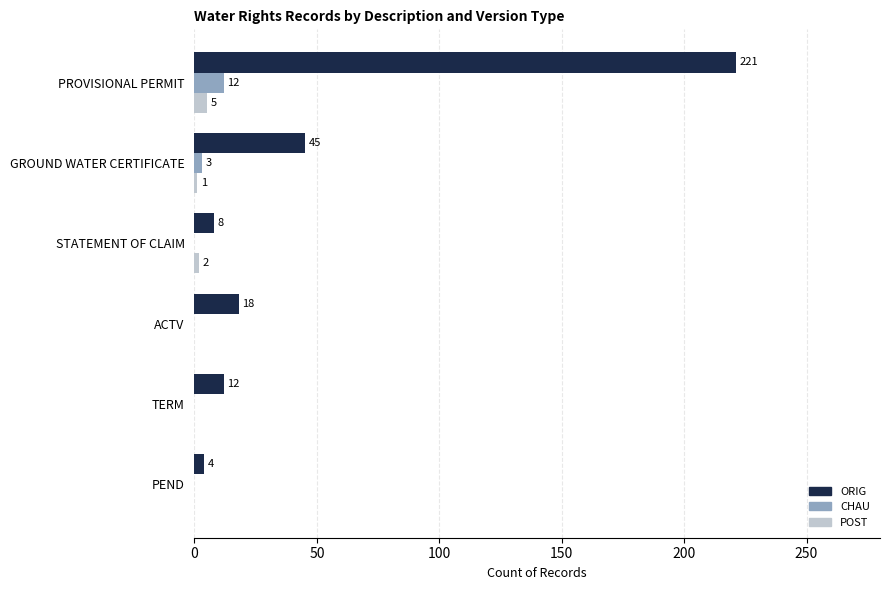

Which label corresponds to the largest value in the chart?

PROVISIONAL PERMIT